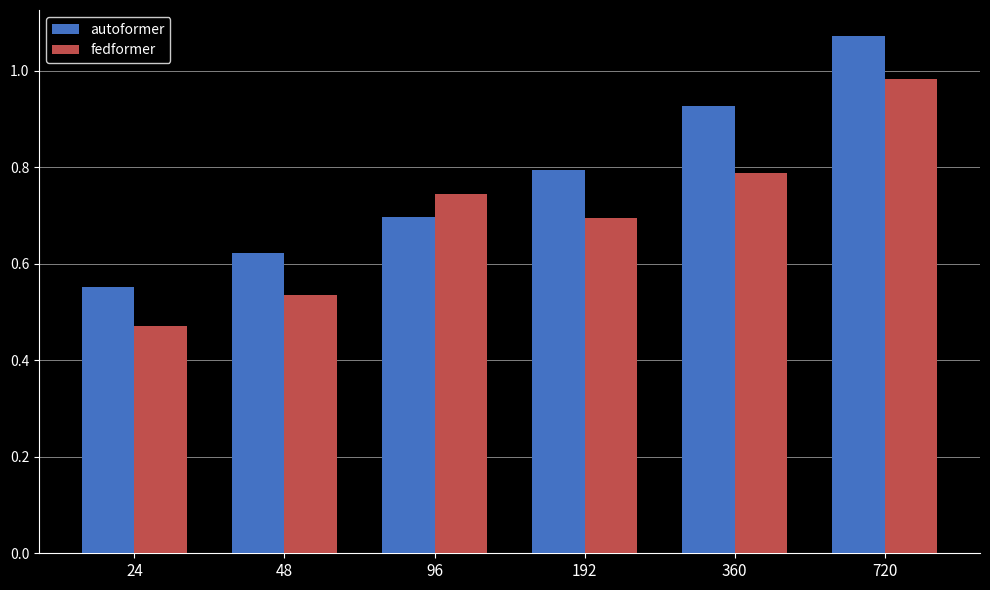

At which label is autoformer closest to 0?

24